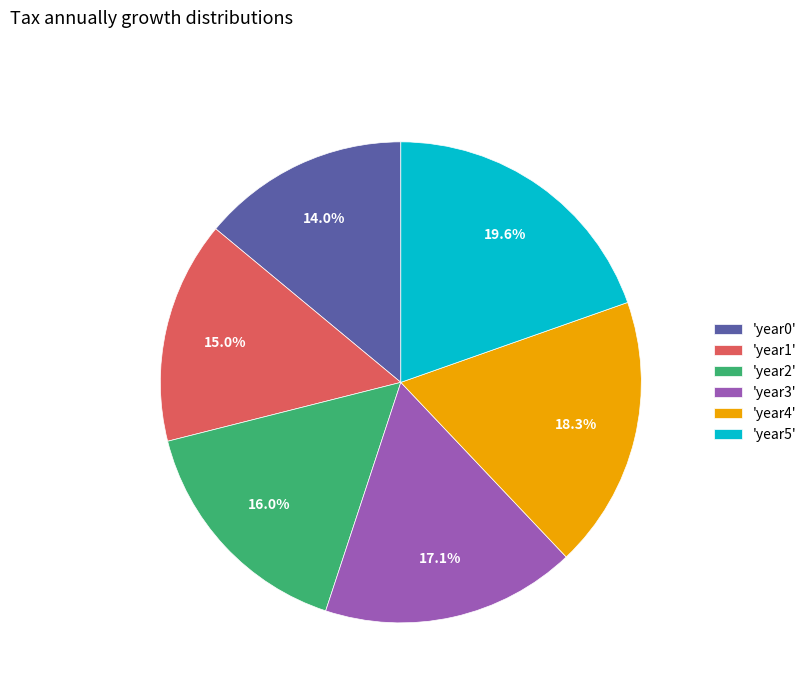

Combined, do 'year5' and 'year0' account for over 50%?

No